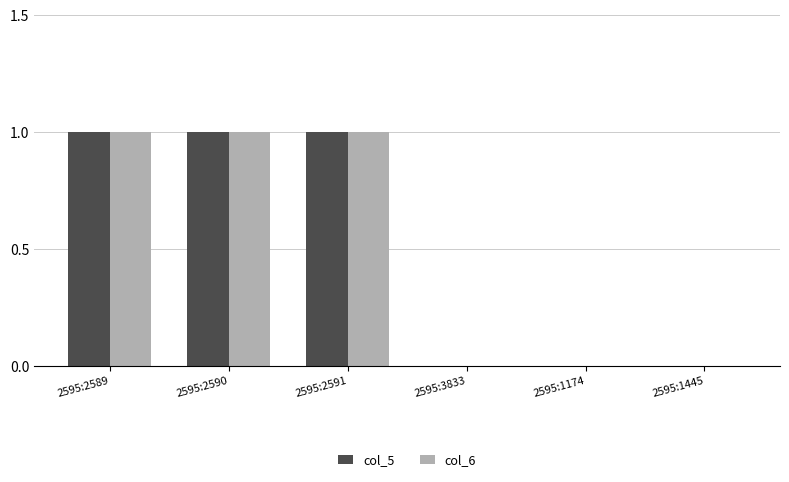

The col_5 series shows 1 at 2595:2590. True or false?

True